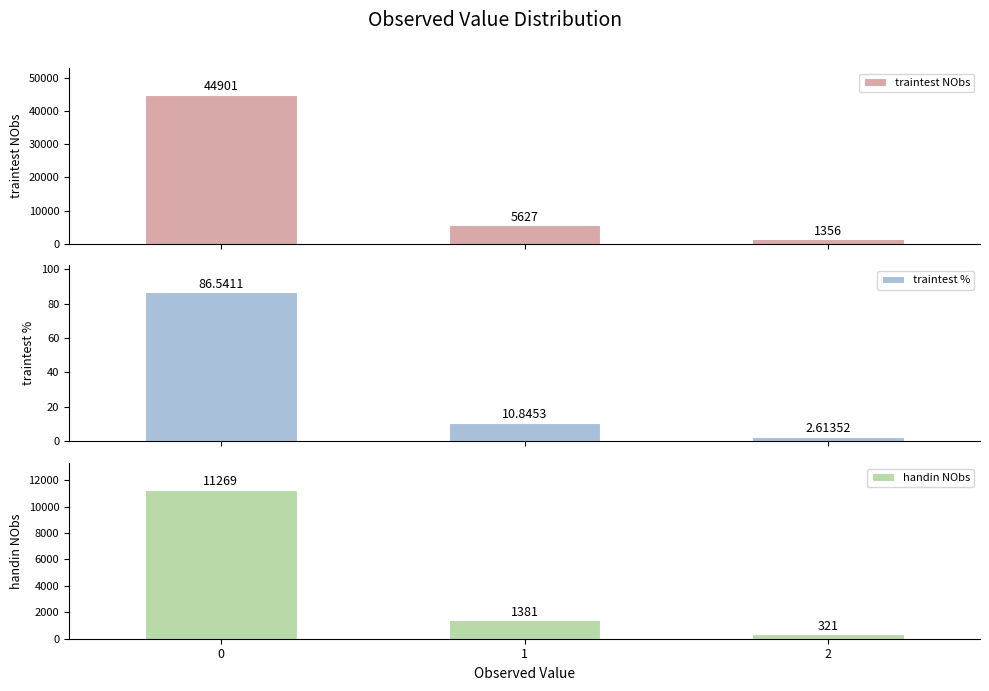

Between 0 and 2, which series saw the biggest shift?

traintest NObs